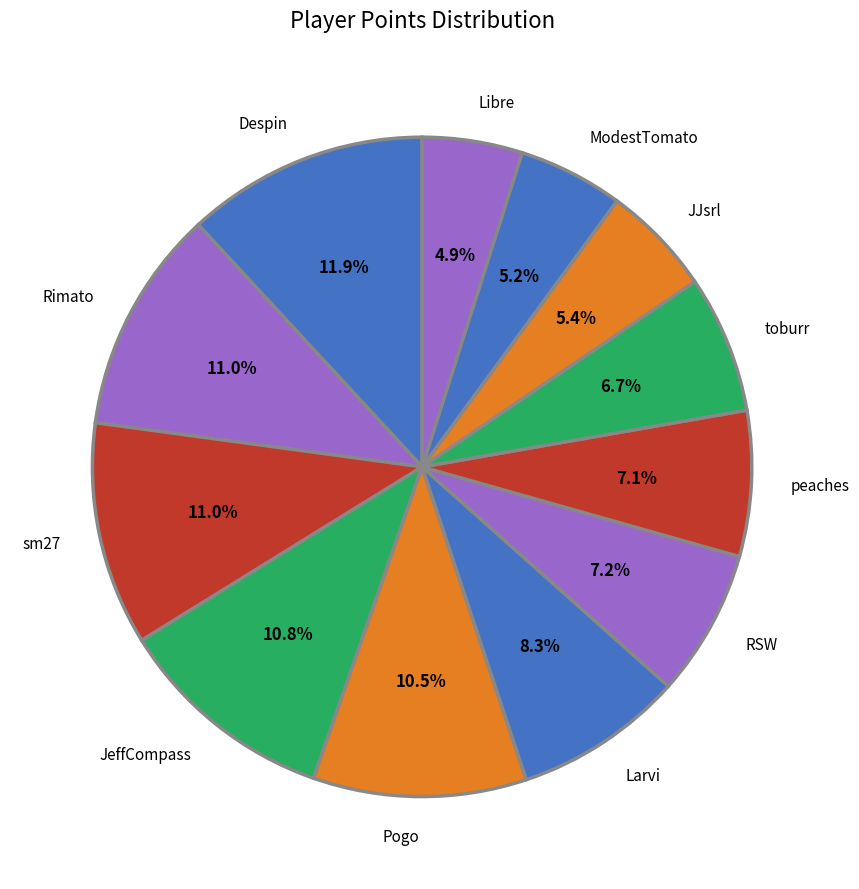

Is it true that ModestTomato is 5% of the pie?

True